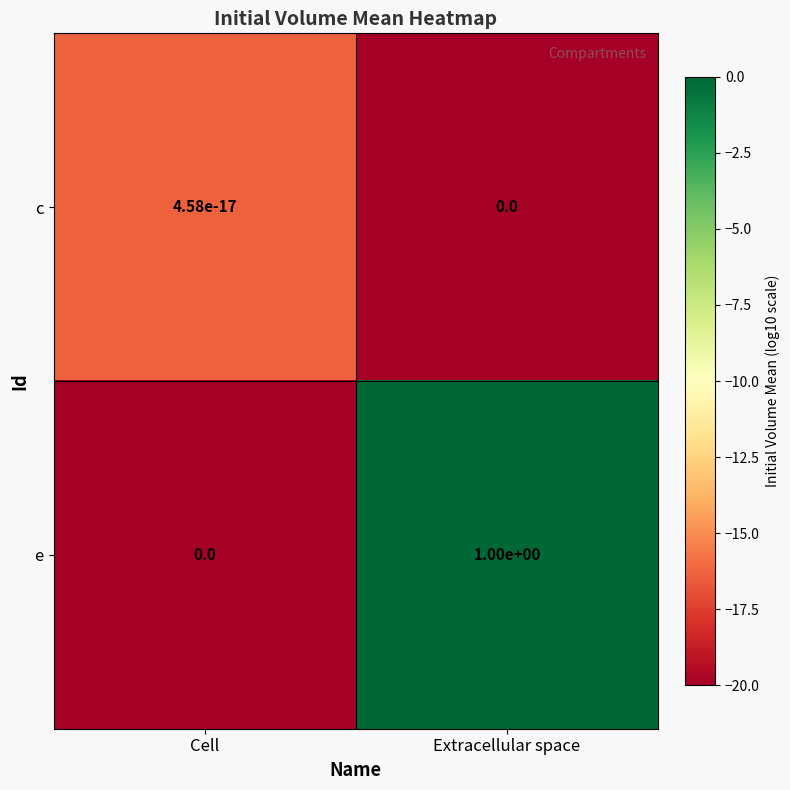

List the labels in order of e value, smallest first.

Cell, Extracellular space